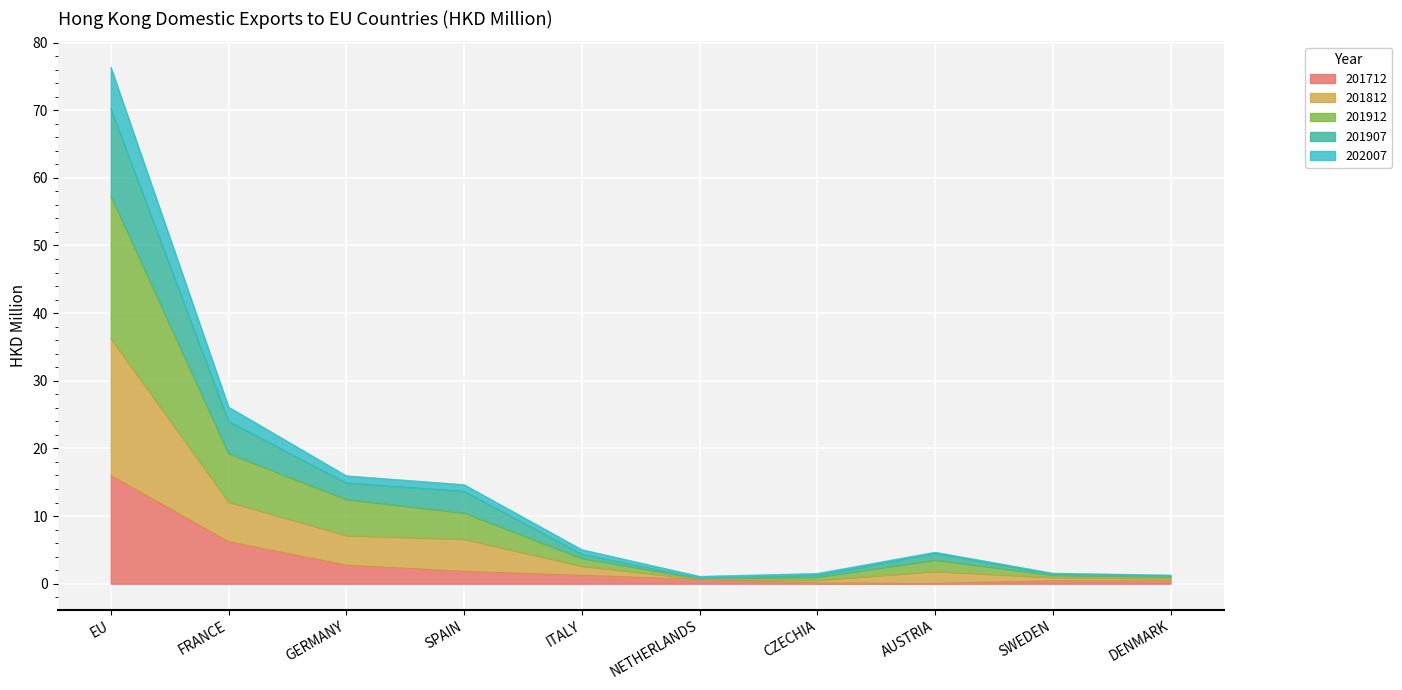

What is the label of the 5th point from the right?

NETHERLANDS